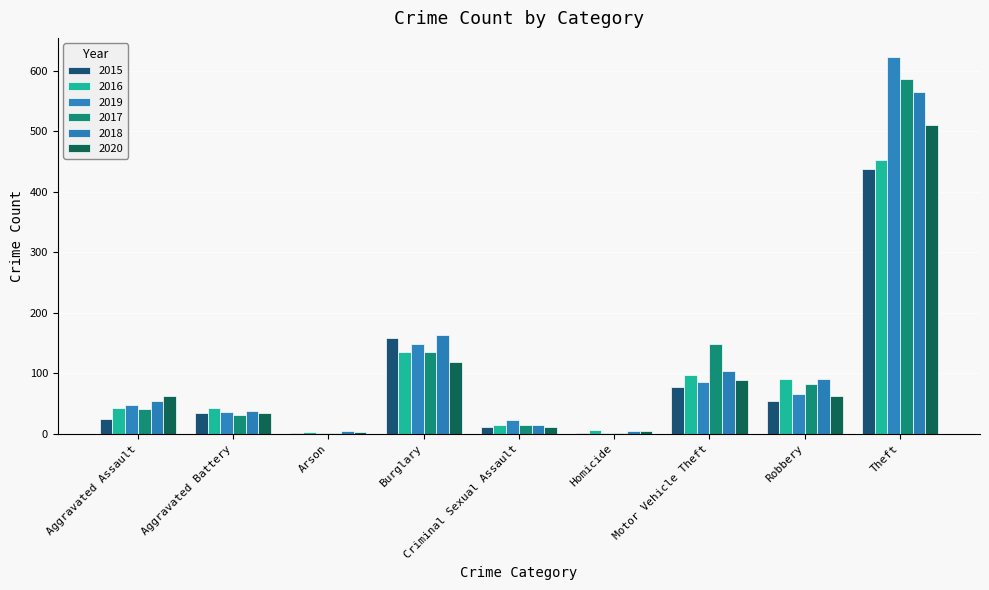

Is the value of 2018 at Arson greater than the value of 2017 at Homicide?

Yes